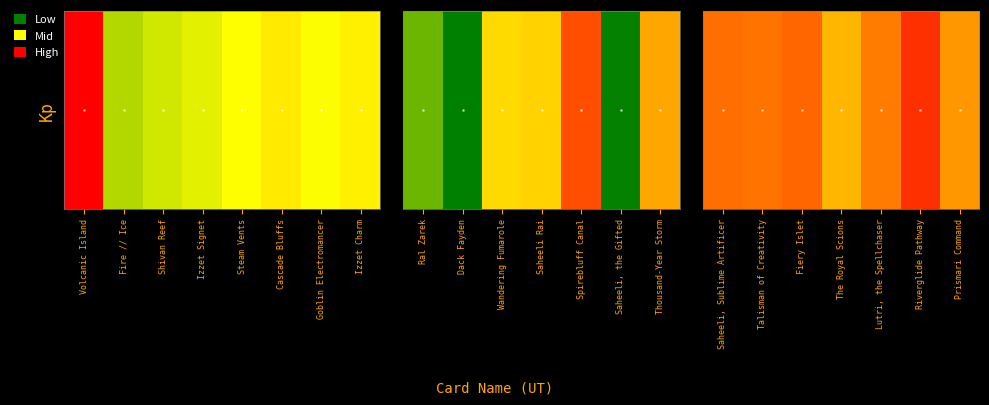

How many data points are less than 231?

3